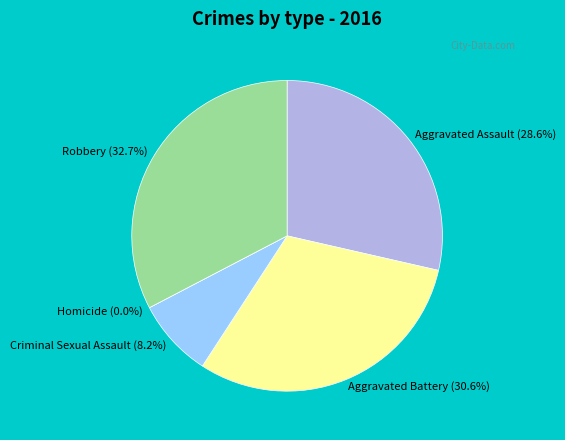

What is the total percentage of Aggravated Battery and Criminal Sexual Assault?

38.8%